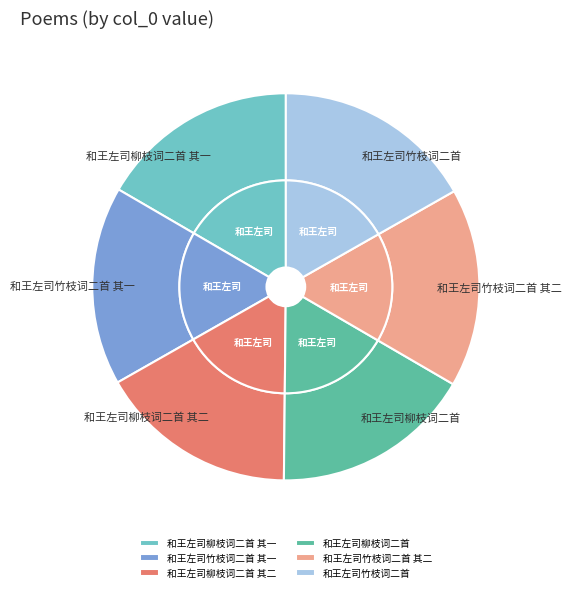

Is the sum of 和王左司竹枝词二首 其一 and 和王左司竹枝词二首 greater than half?

No